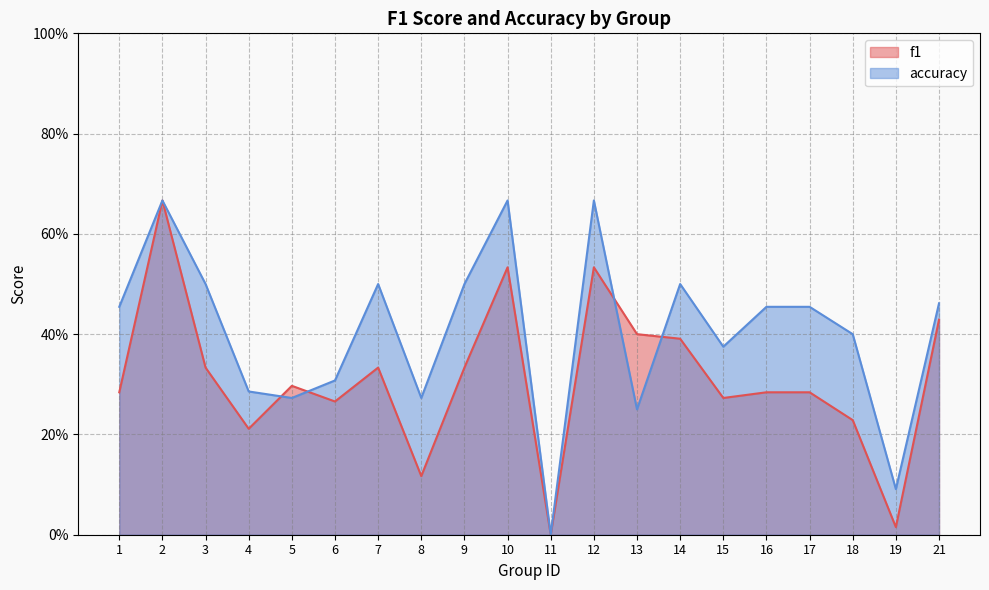

List the series in order of their peak value, highest first.

f1, accuracy